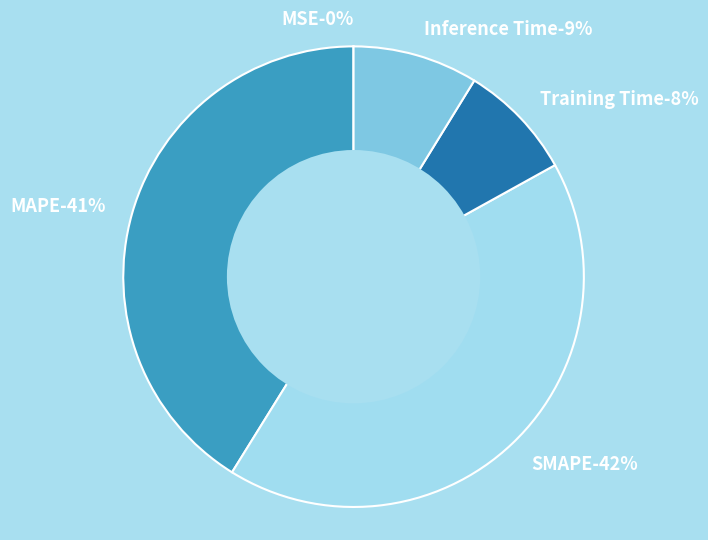

Which category has the biggest portion of the pie?

SMAPE